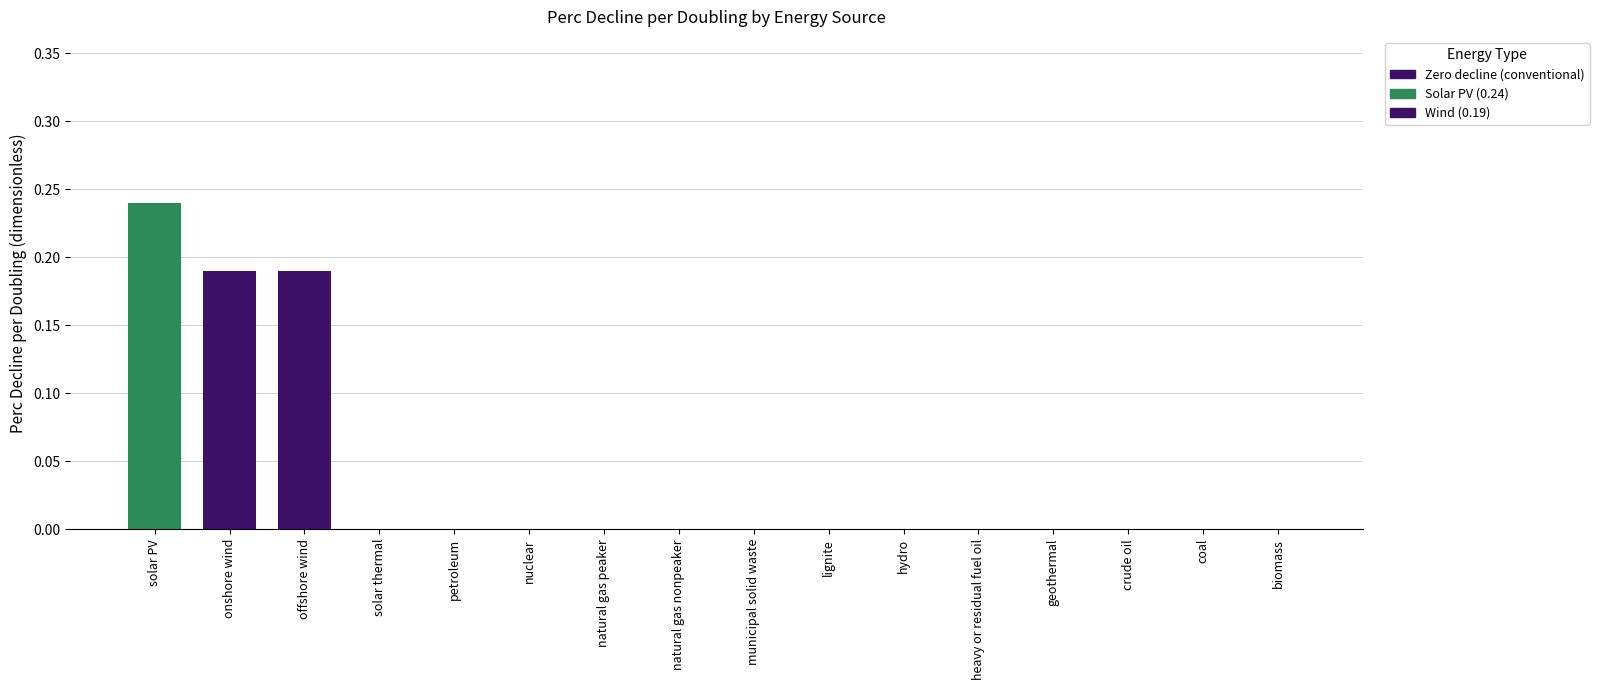

What is the sum of all values?

0.6